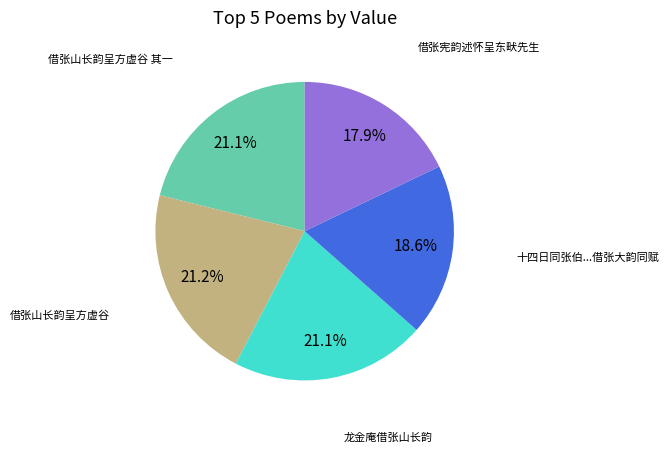

How many segments does this pie chart have?

5